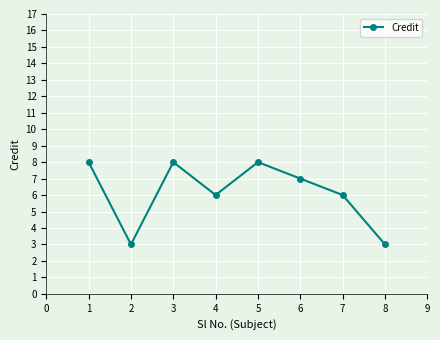

How many data points are less than 7?

4